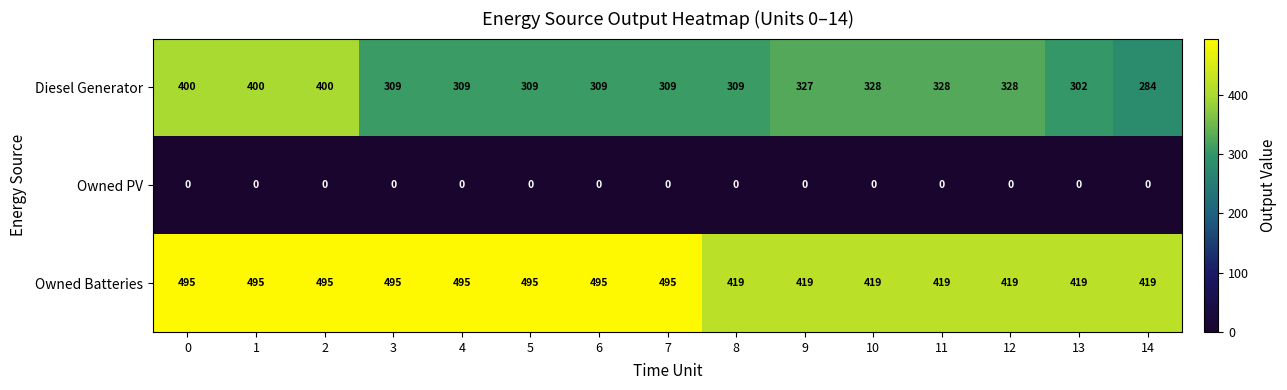

List the series in order of their peak value, lowest first.

Owned PV, Diesel Generator, Owned Batteries